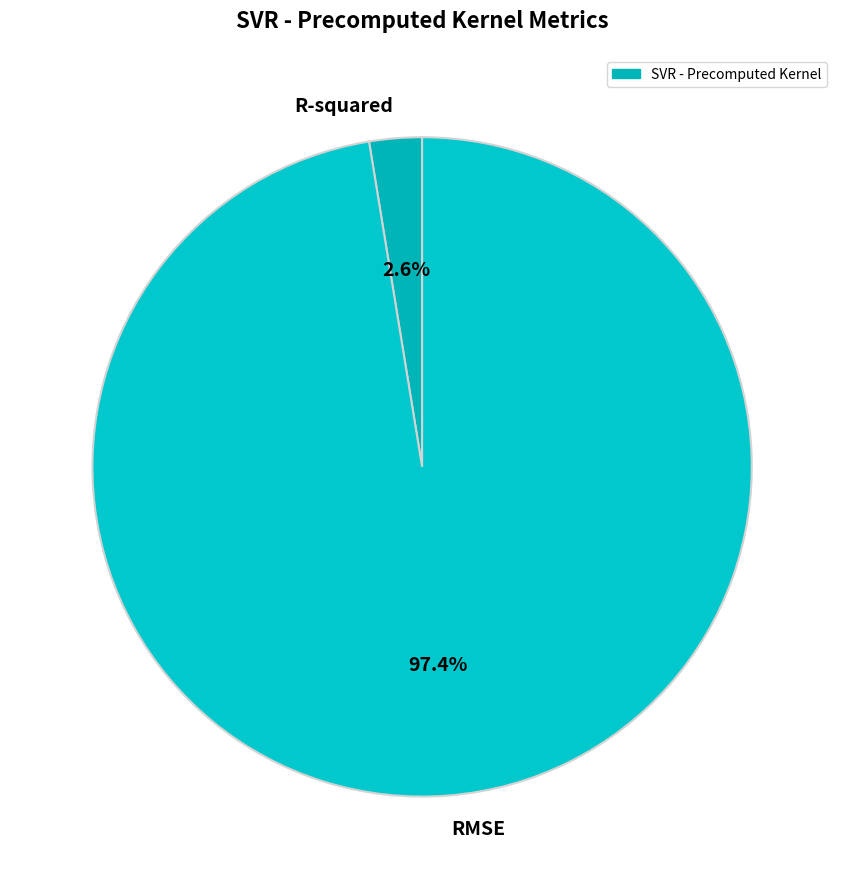

How many segments does this pie chart have?

2